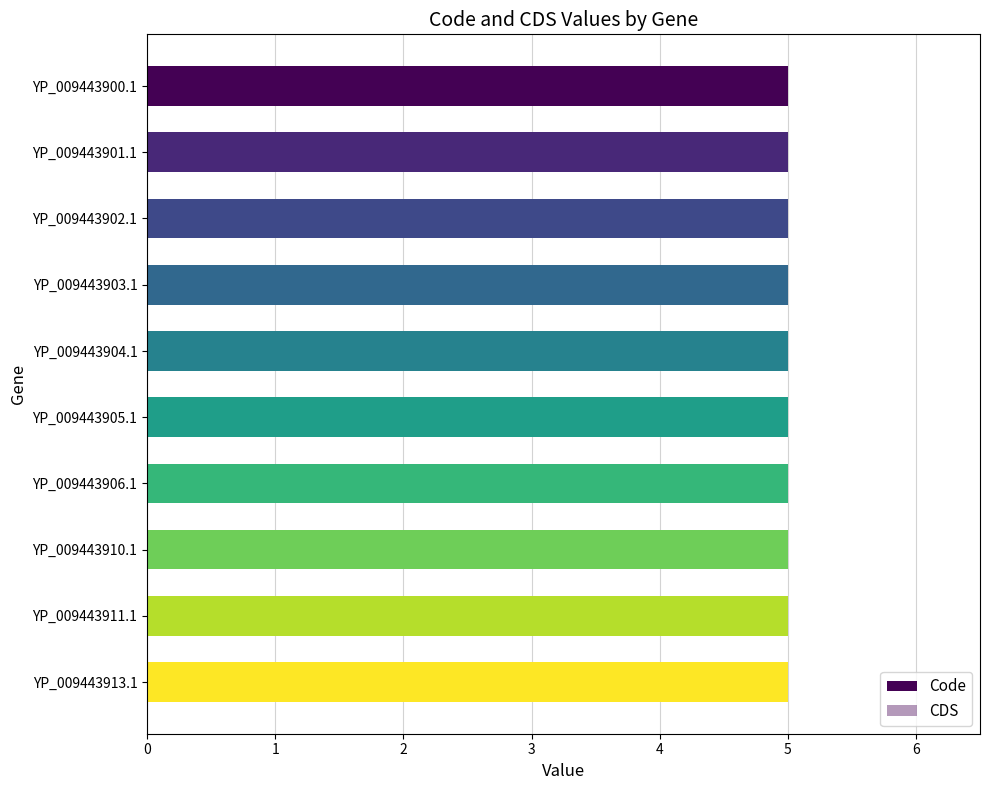

How many groups of bars are there?

10